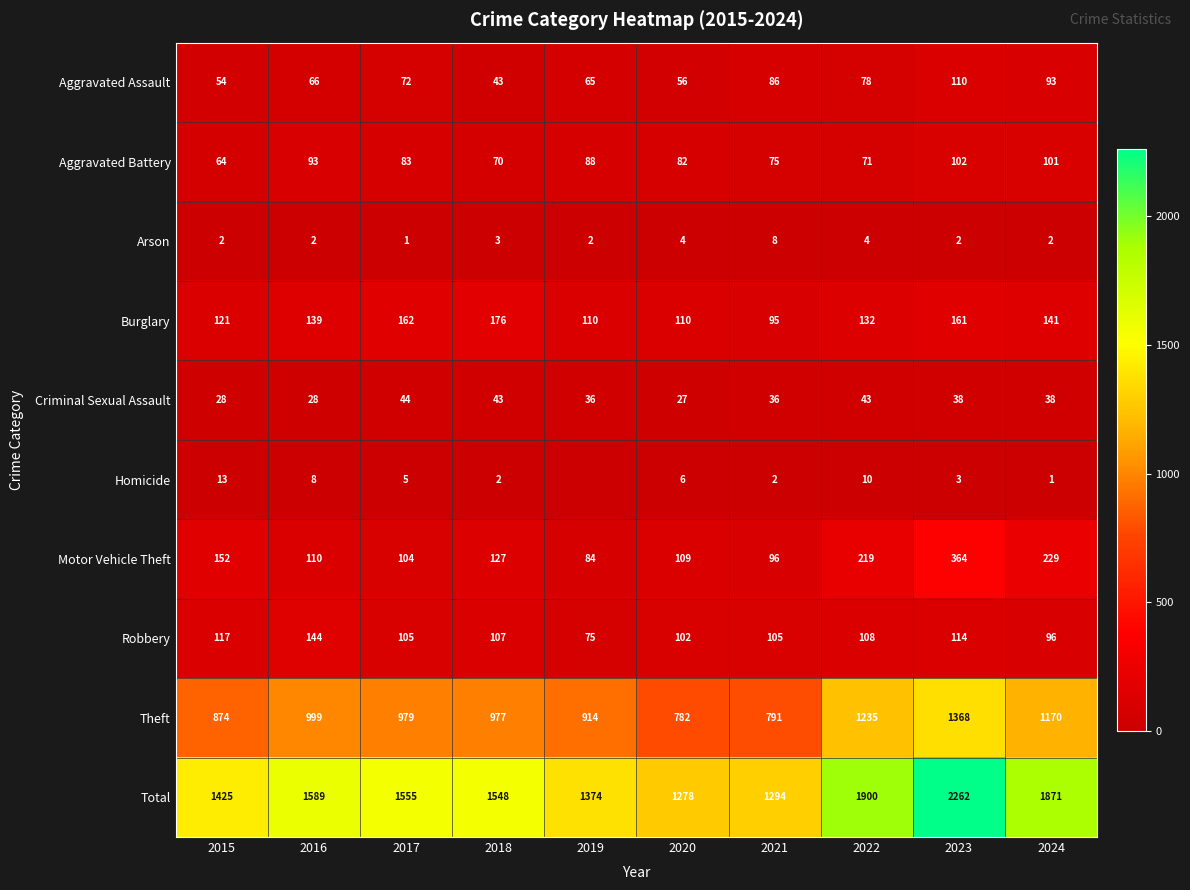

How many data points does each series have?

10